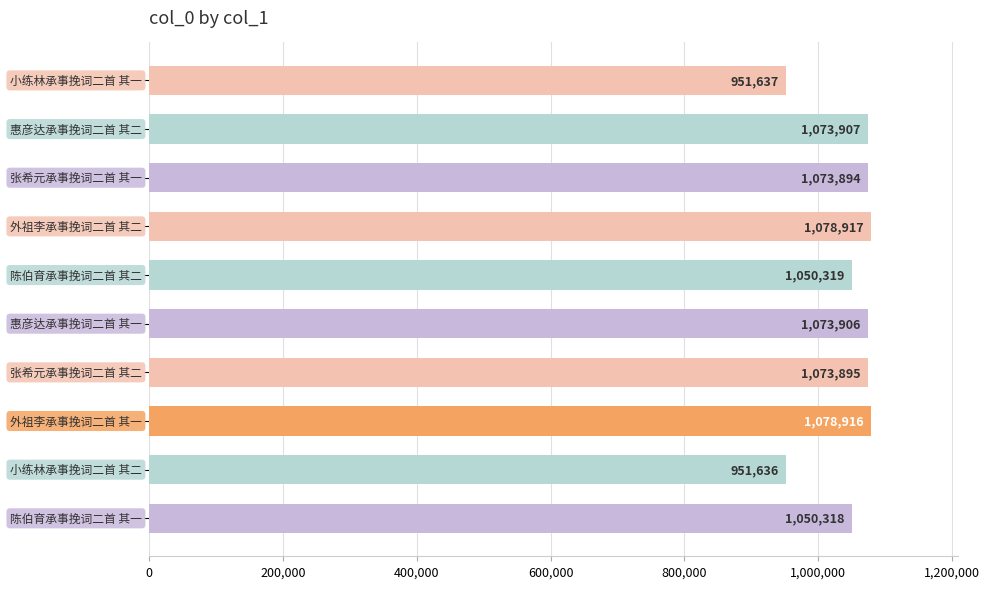

What is the minimum value shown in the chart?

951636